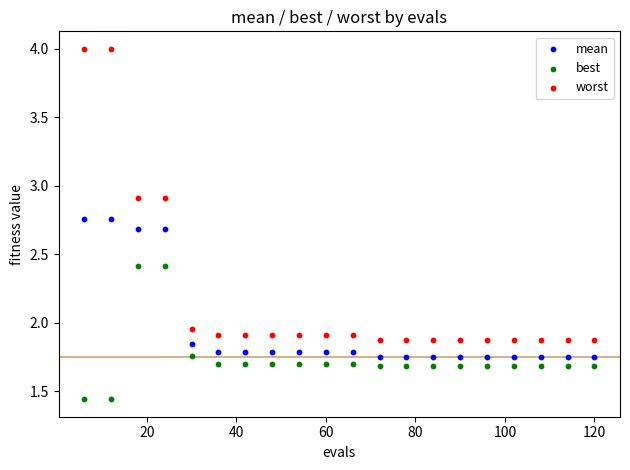

Across all data points, what is the range of Y values (max minus min)?

2.6